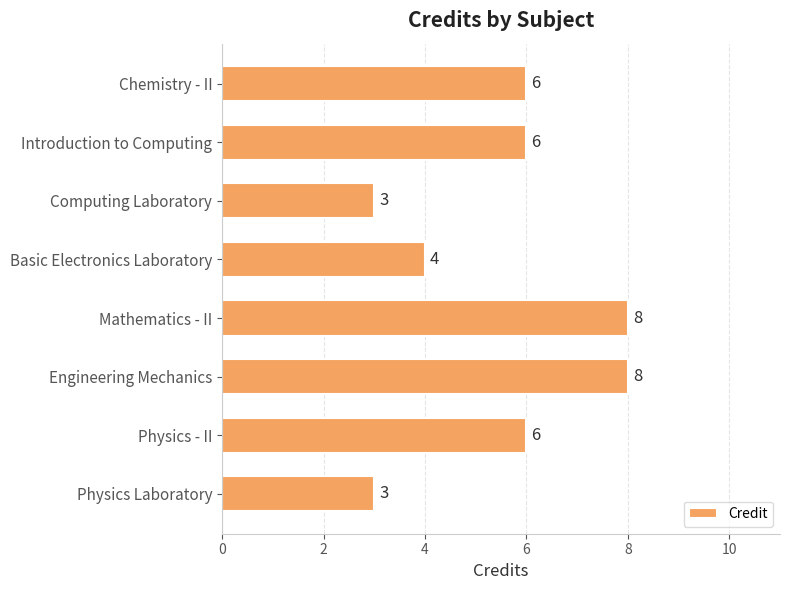

Count the values in the range 4 to 8.

6